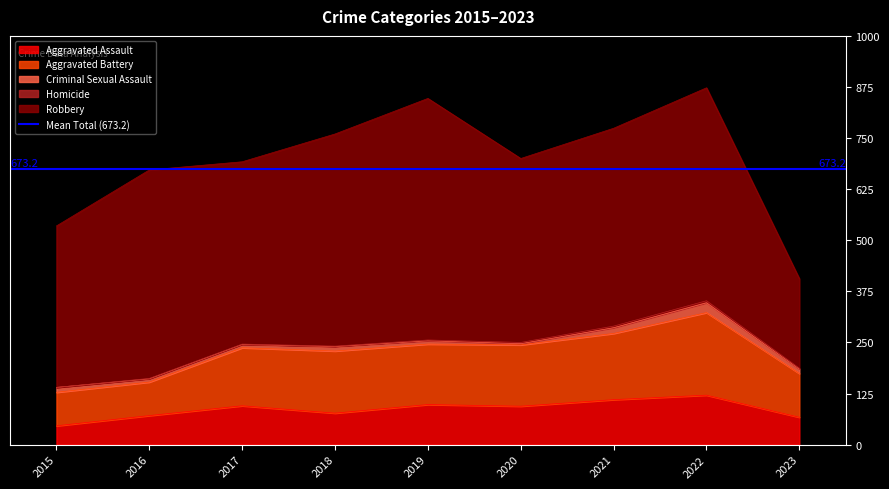

What is the value of the Criminal Sexual Assault point at the 5th from the left?

8